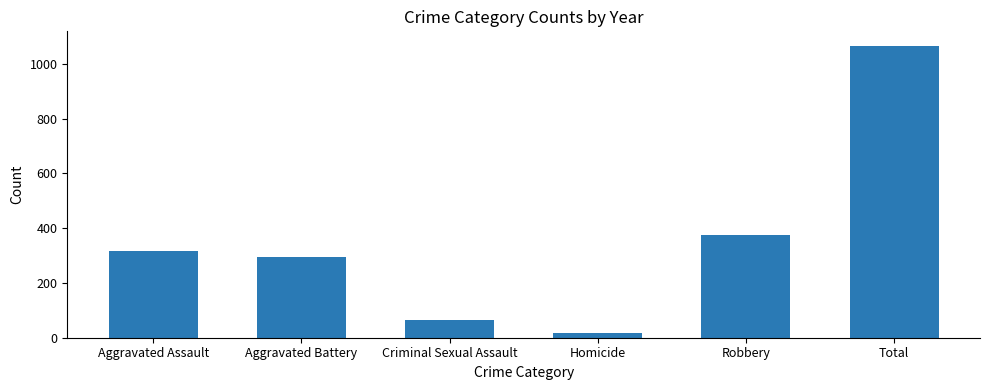

Rank the categories by value from lowest to highest.

Homicide, Criminal Sexual Assault, Aggravated Battery, Aggravated Assault, Robbery, Total